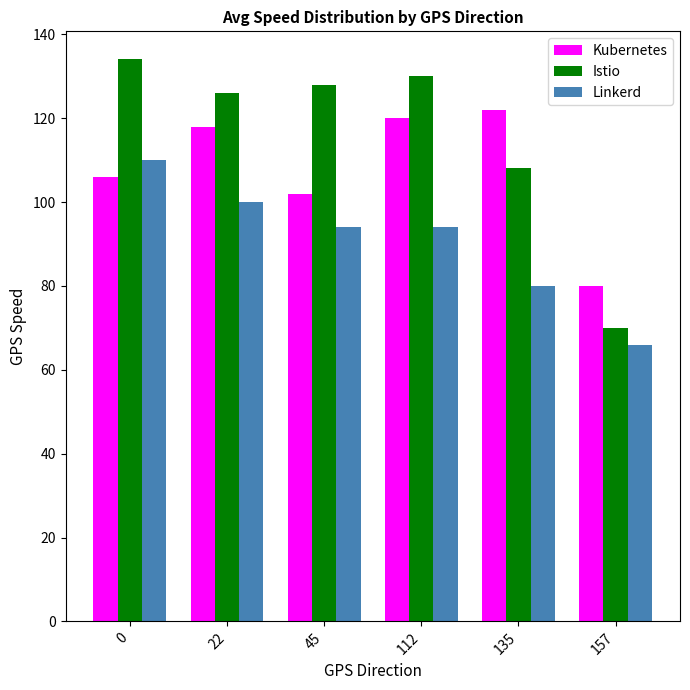

Reading right to left, extract all data points from this chart.

Kubernetes: 80	122	120	102	118	106
Istio: 70	108	130	128	126	134
Linkerd: 66	80	94	94	100	110